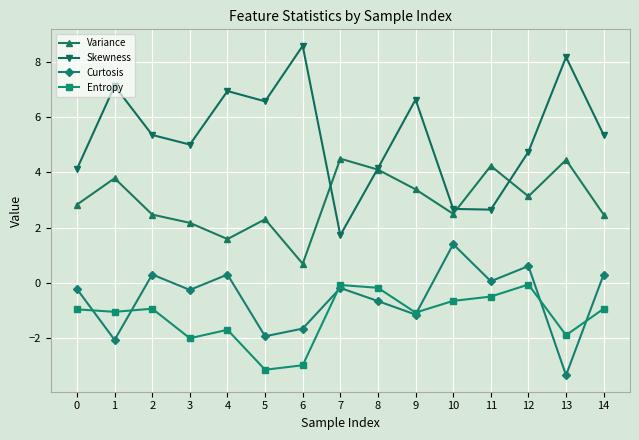

What is the value of the Curtosis point at the 8th from the left?

-0.2